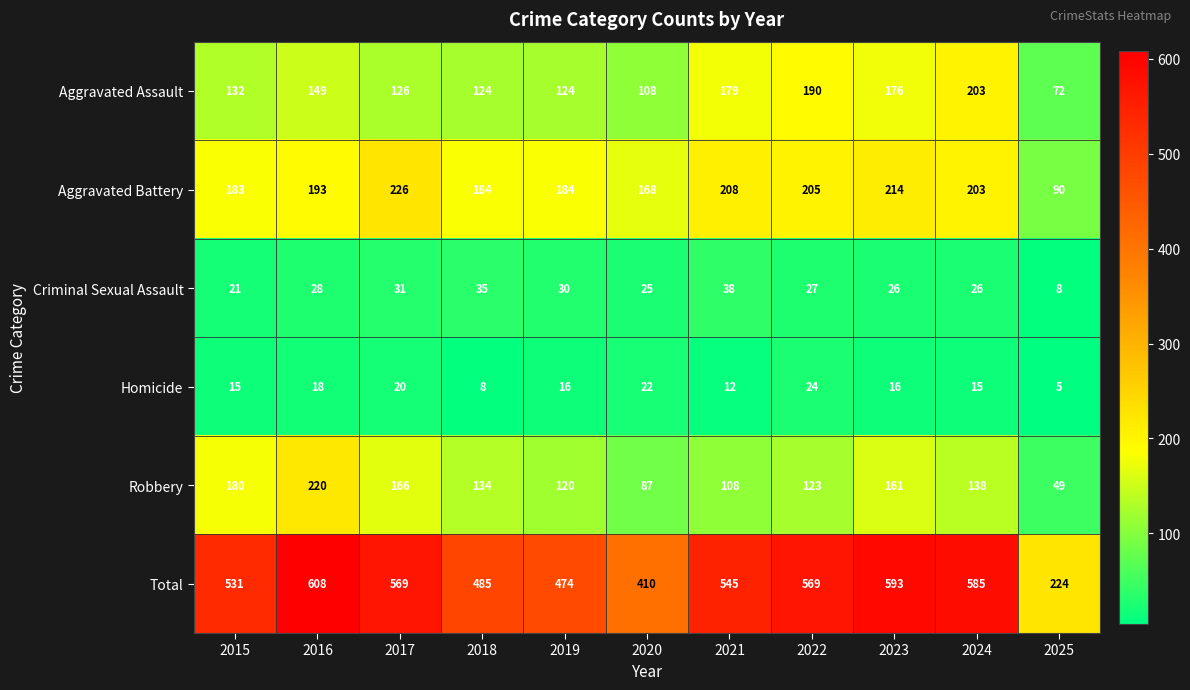

The Criminal Sexual Assault series shows 26 at 2024. True or false?

True